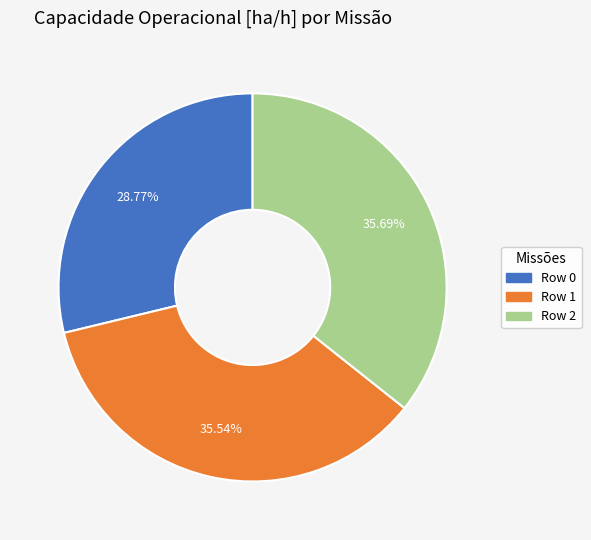

Does Row 1 account for over 50% of the chart?

No